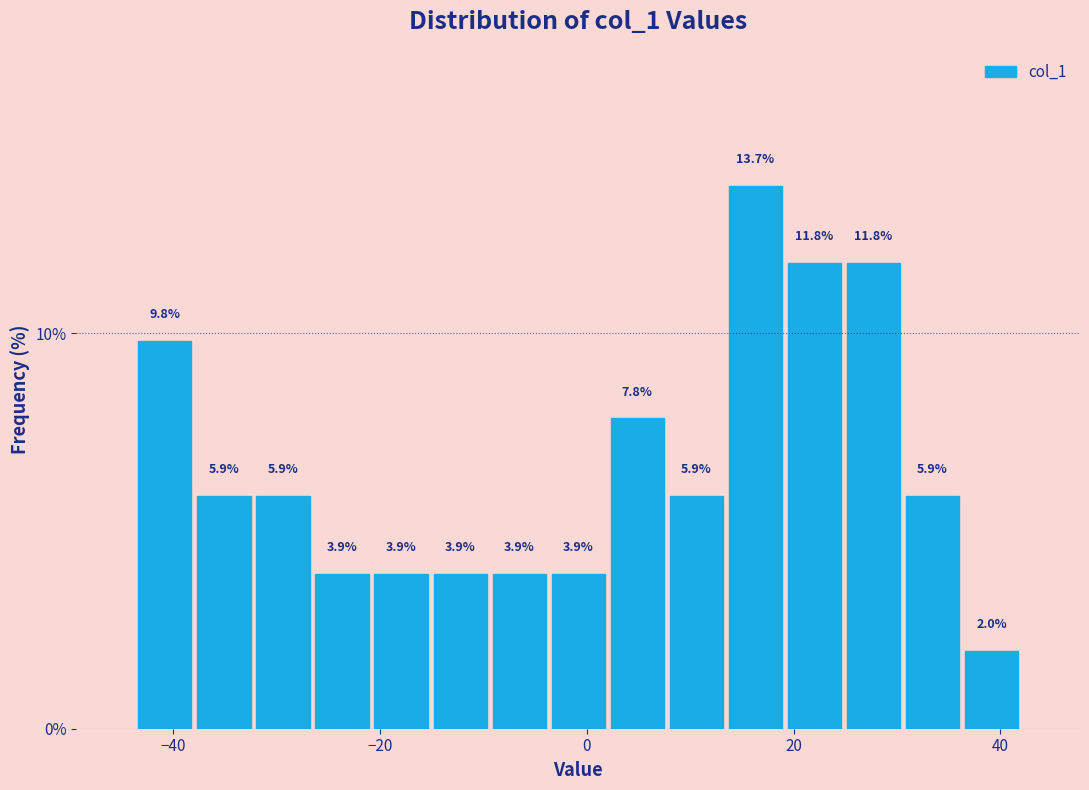

Around what value on the x-axis is the tallest bar? Give the approximate position of its centre, as read against the axis.

16